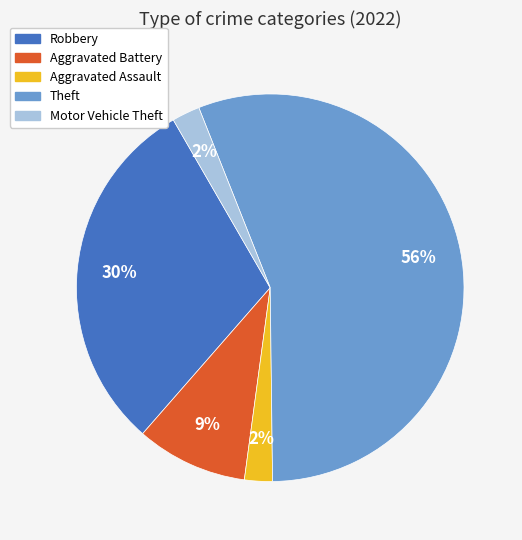

To the nearest percent, what is the average slice percentage?

20%